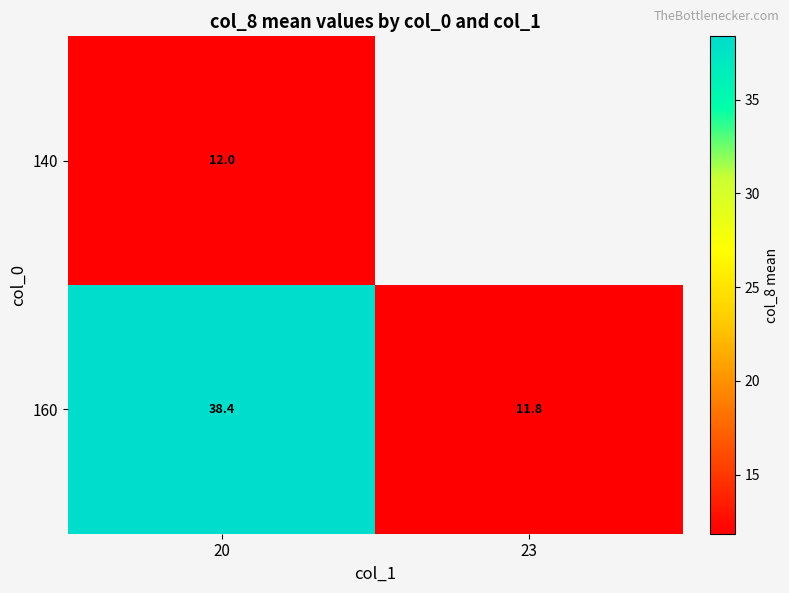

The 160 series shows 38.4 at 20. True or false?

True